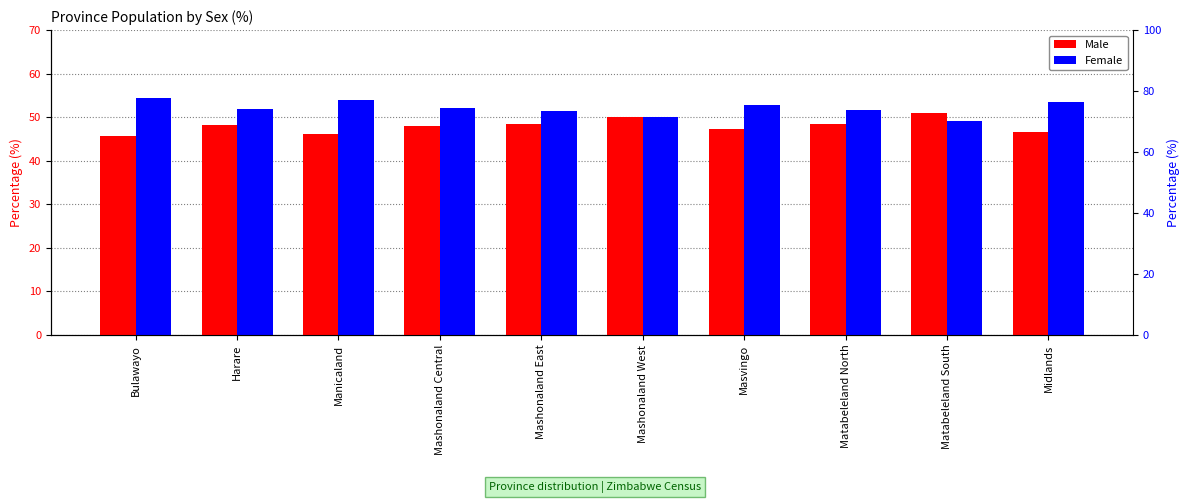

What are all the series names shown in the legend?

Male, Female